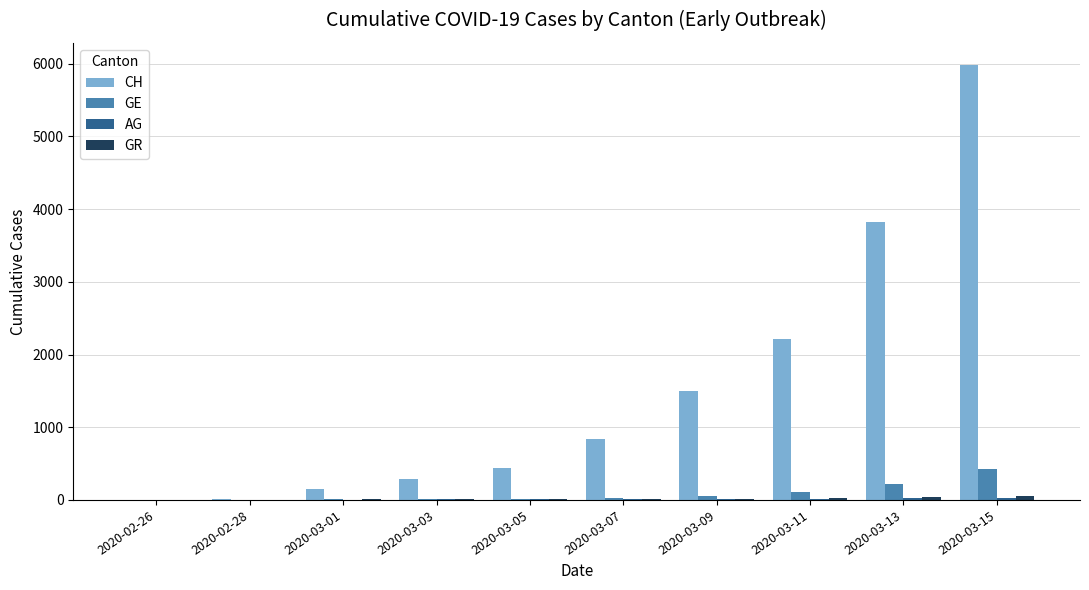

Which series has the widest spread of values?

CH